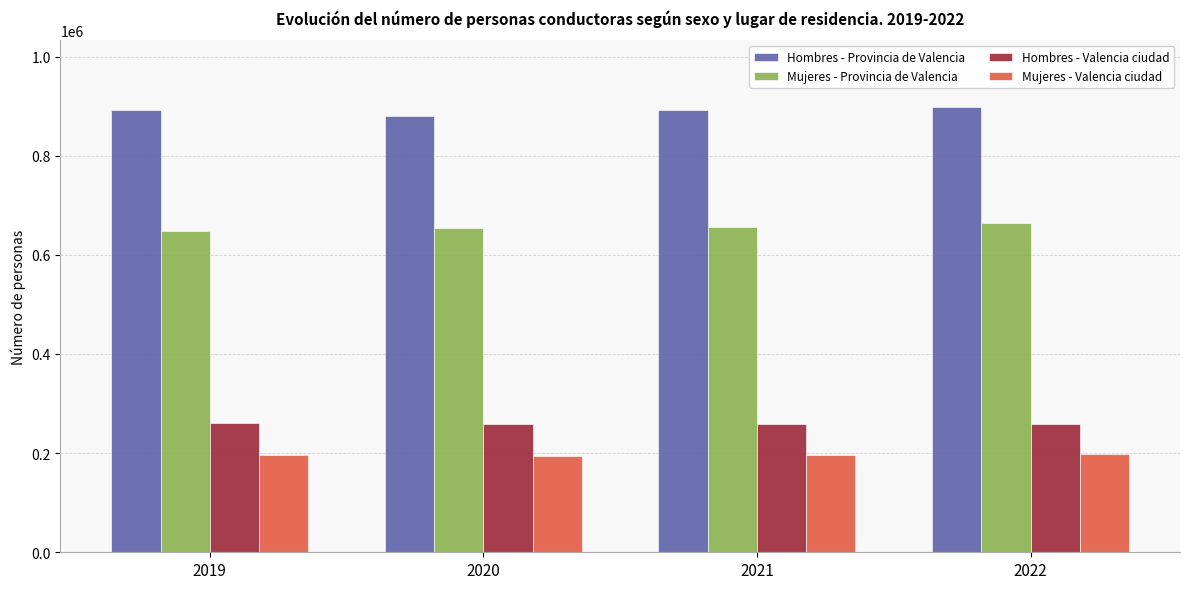

What is the maximum value shown in the chart?

897887